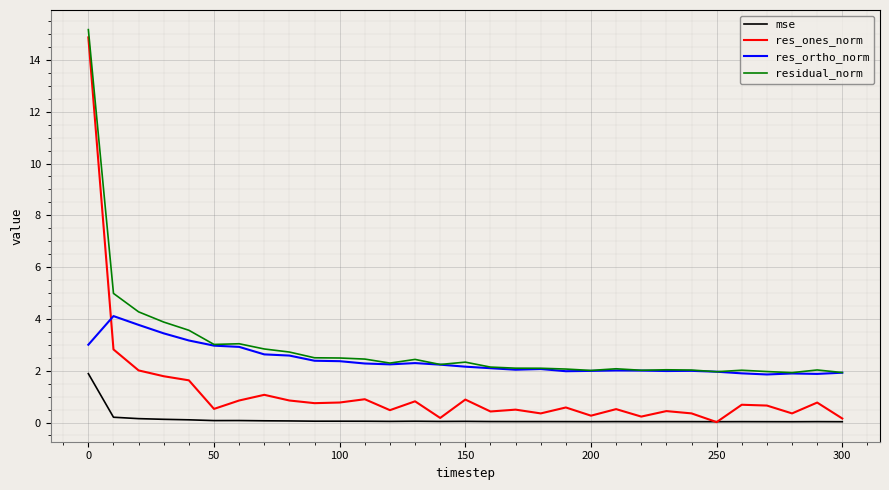

What is the sum of all res_ortho_norm values?

74.1